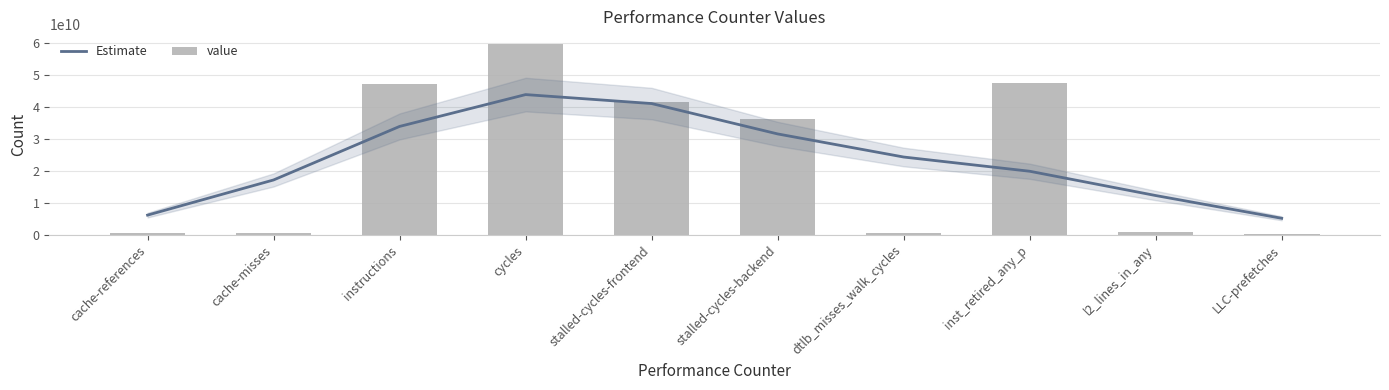

What is the label of the 1st bar from the left?

cache-references